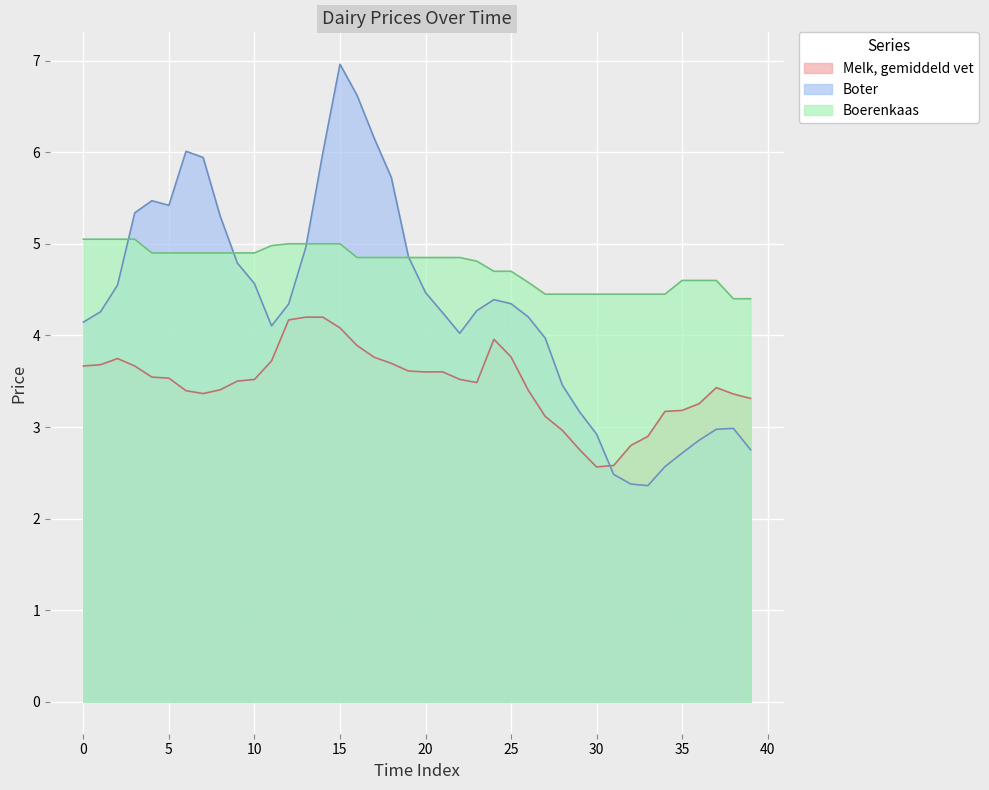

True or false: Boerenkaas has more than 0 interior local peaks.

False